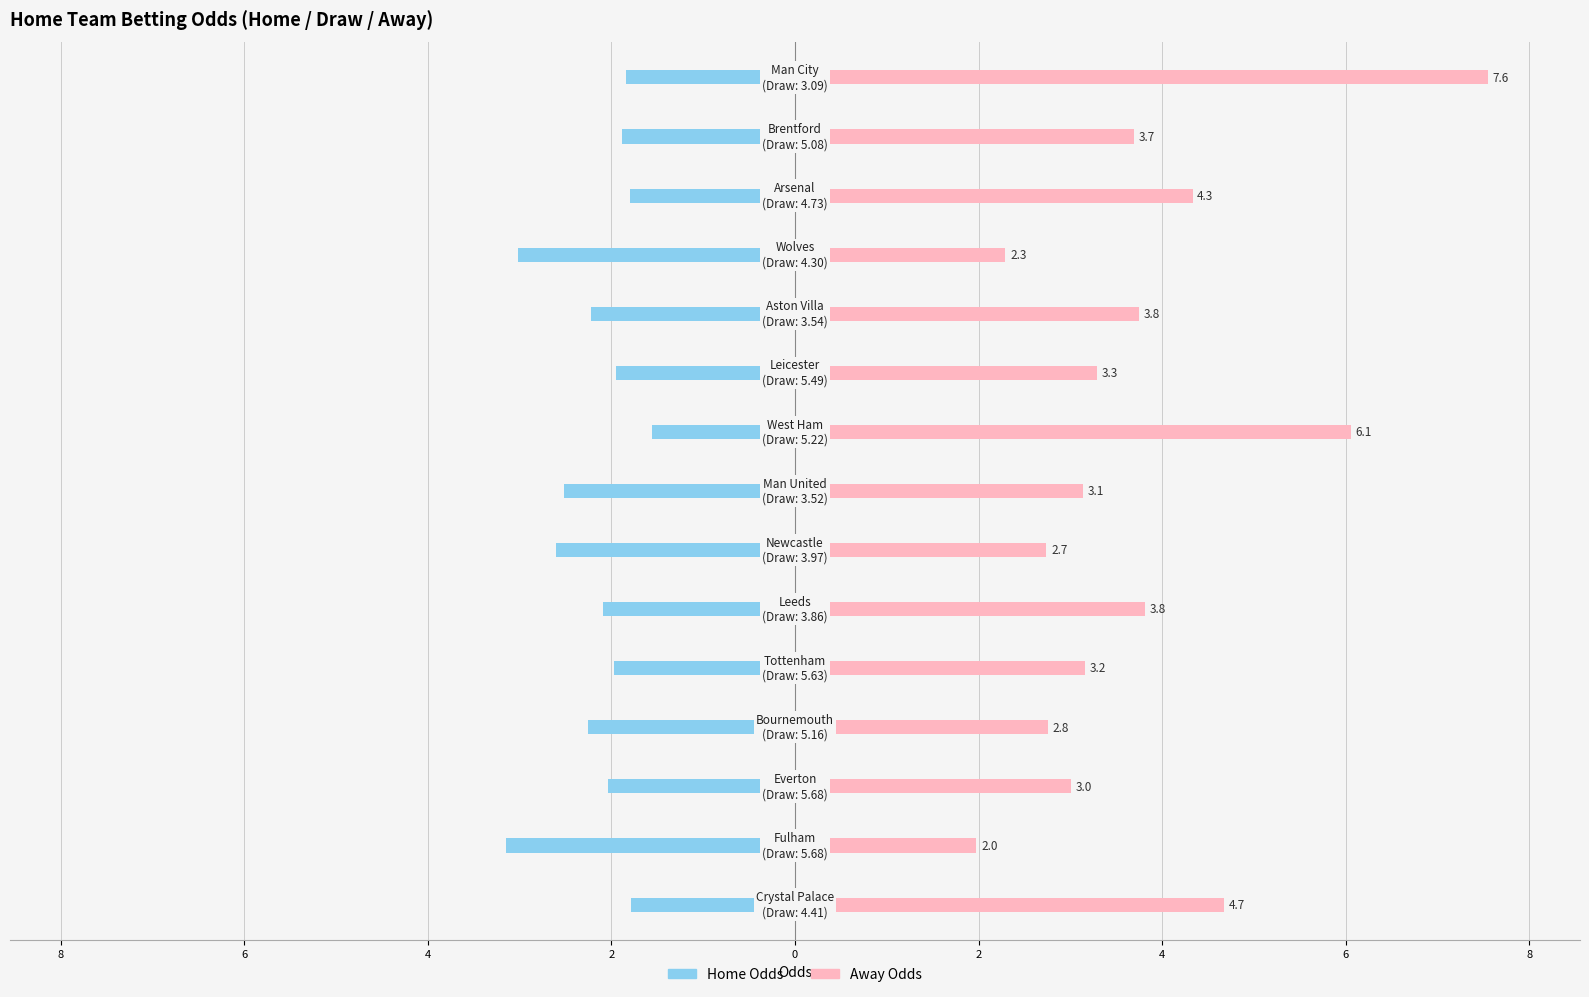

Is the value of Home Odds at 4 greater than the value of Away Odds at 13?

No